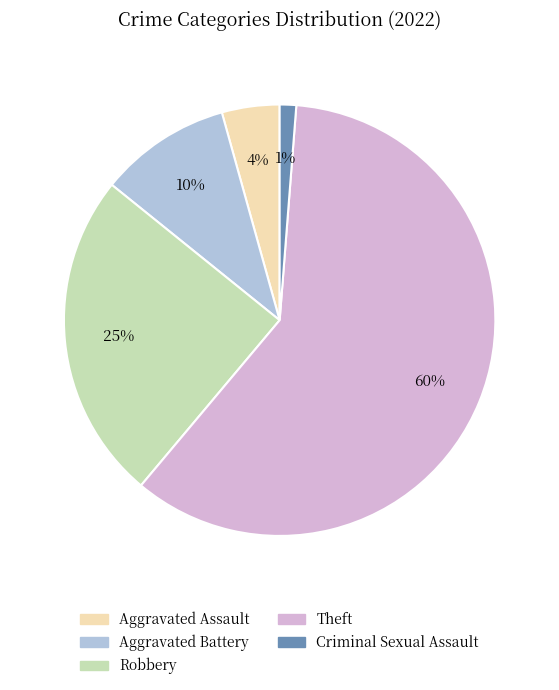

Is there a majority slice in this chart?

Yes